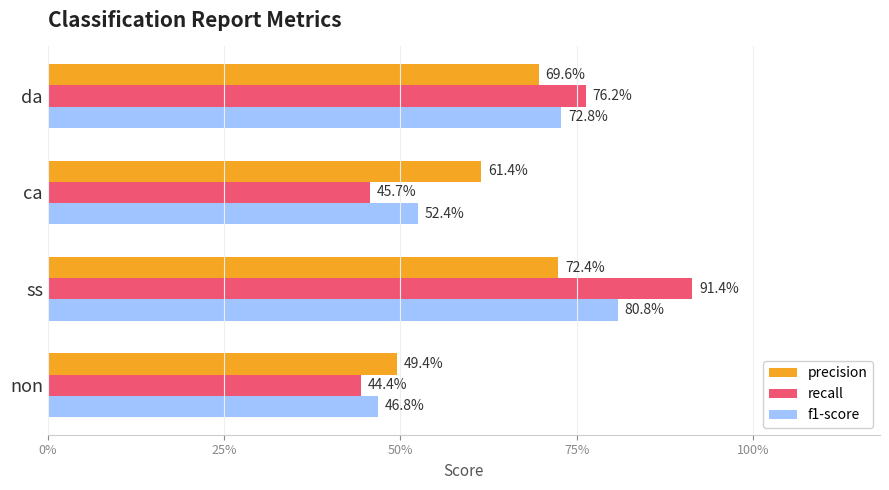

What is the difference between the second highest and second lowest values in the recall series?

0.3